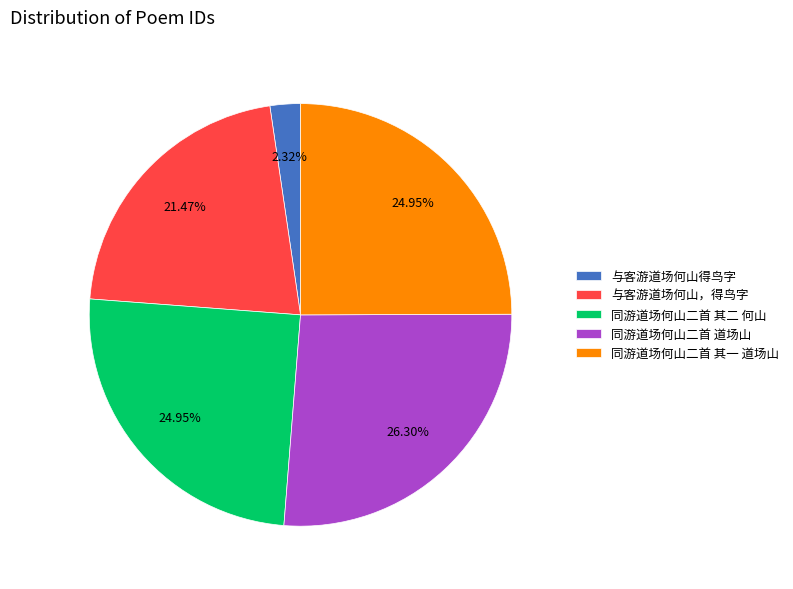

To the nearest percent, what is the difference between the 与客游道场何山得鸟字 and 同游道场何山二首 其二 何山 slice percentages?

23%